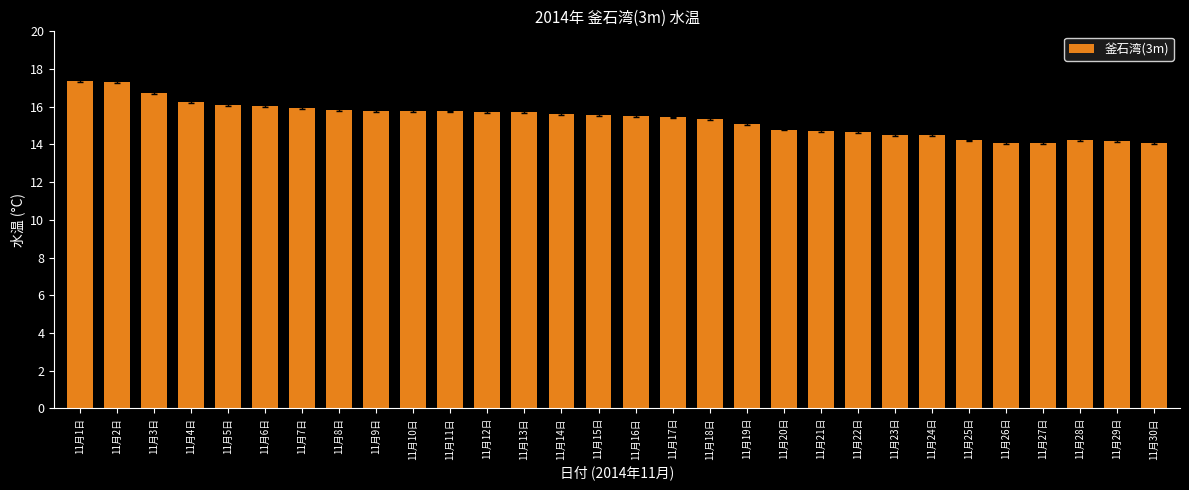

The value at 11月12日 is 21.4. True or false?

False